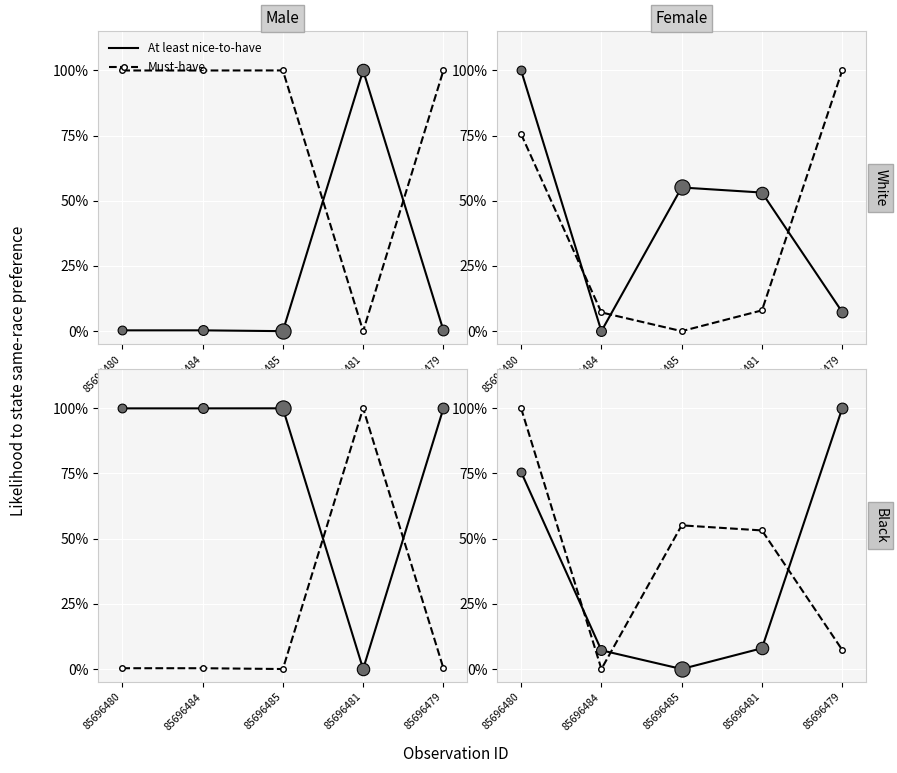

What are all the series names shown in the legend?

At least nice-to-have, Must-have